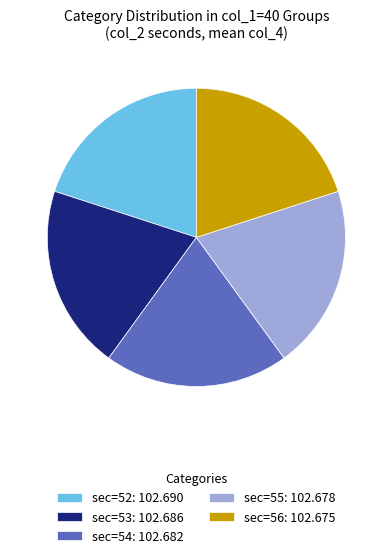

Is sec=56: 102.675 the majority of the pie?

No